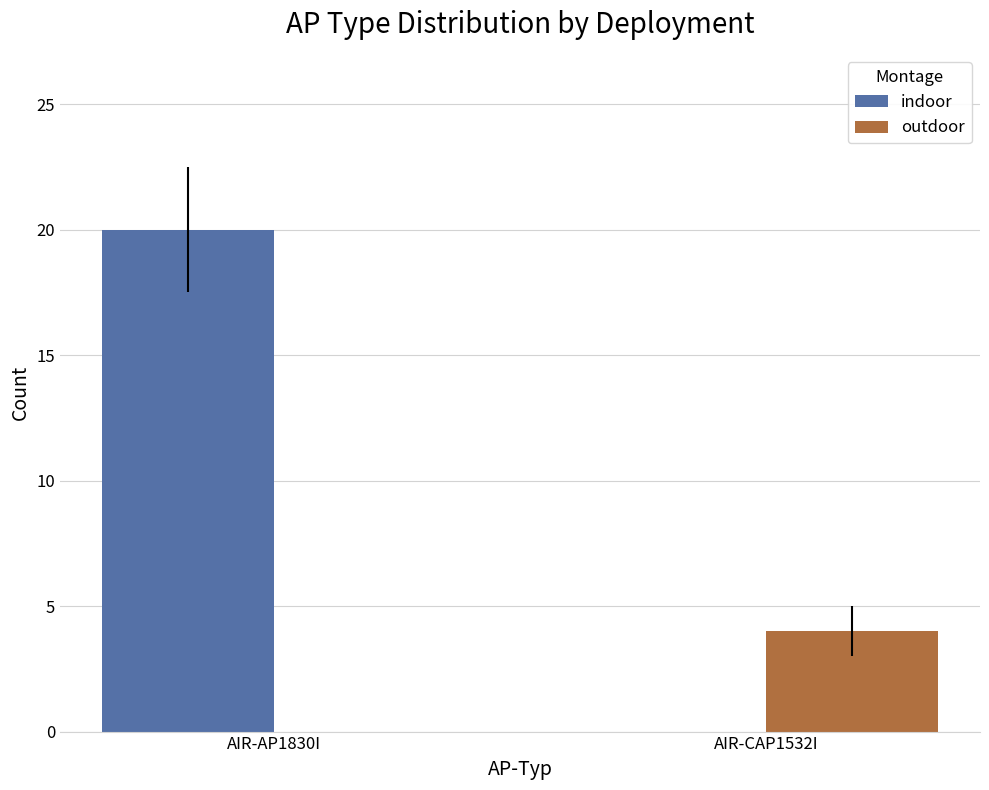

Is it true that indoor equals 30 at AIR-AP1830I?

False